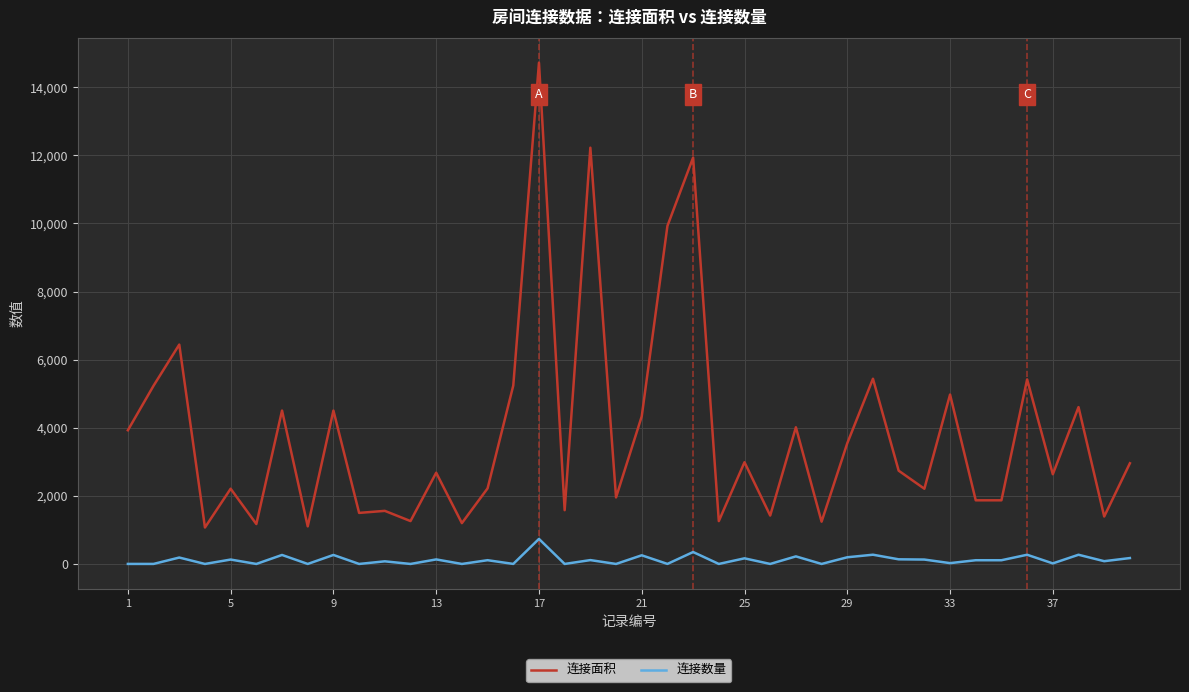

Does the chart display data point markers on the line(s)?

No